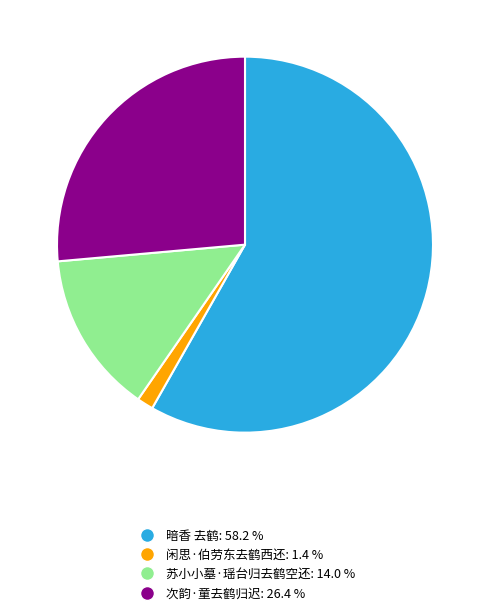

Which has a higher value, 闲思·伯劳东去鹤西还 or 暗香 去鹤?

暗香 去鹤